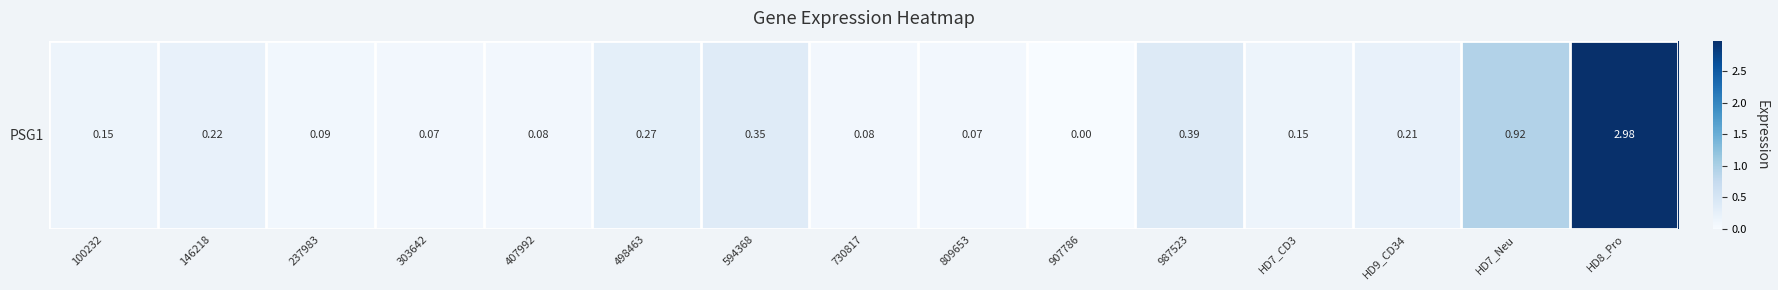

The value at HD7_CD3 is 0.0. True or false?

False